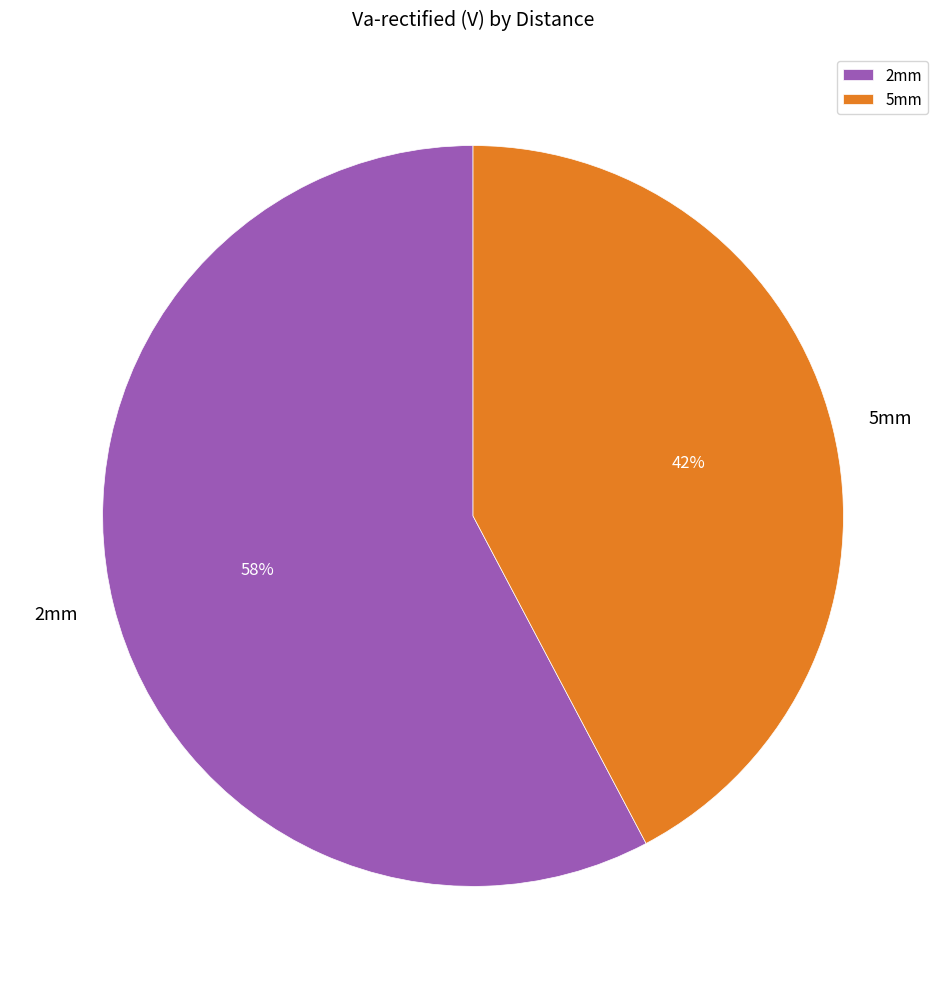

Which slice represents more than half of the pie?

2mm